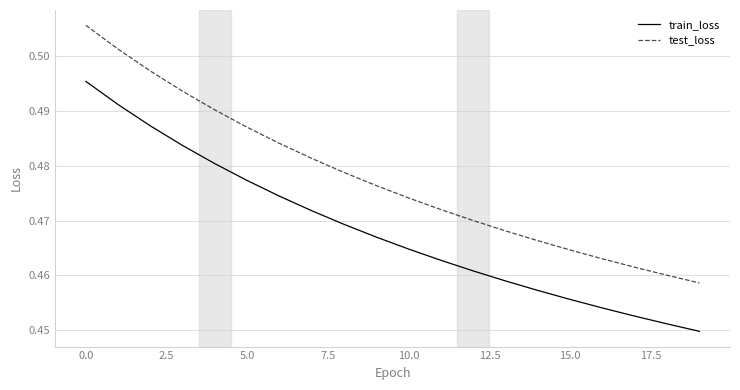

Which series has the largest total across all categories?

test_loss